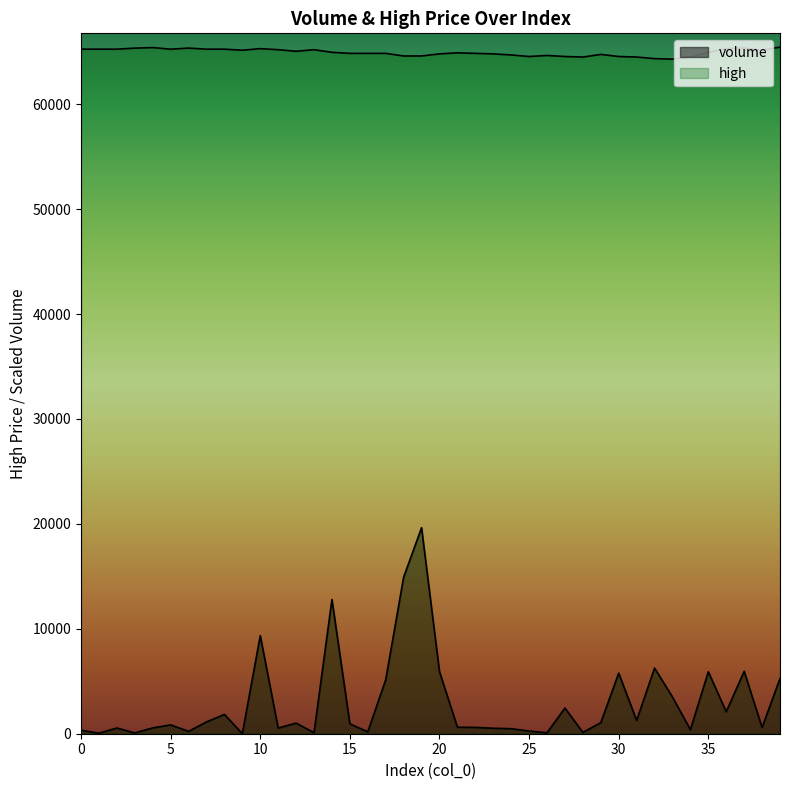

What are all the series names shown in the legend?

volume, high